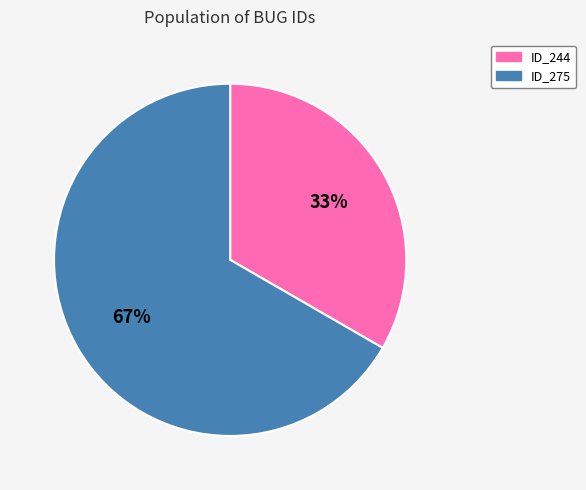

Which category has the smallest portion of the pie?

ID_244